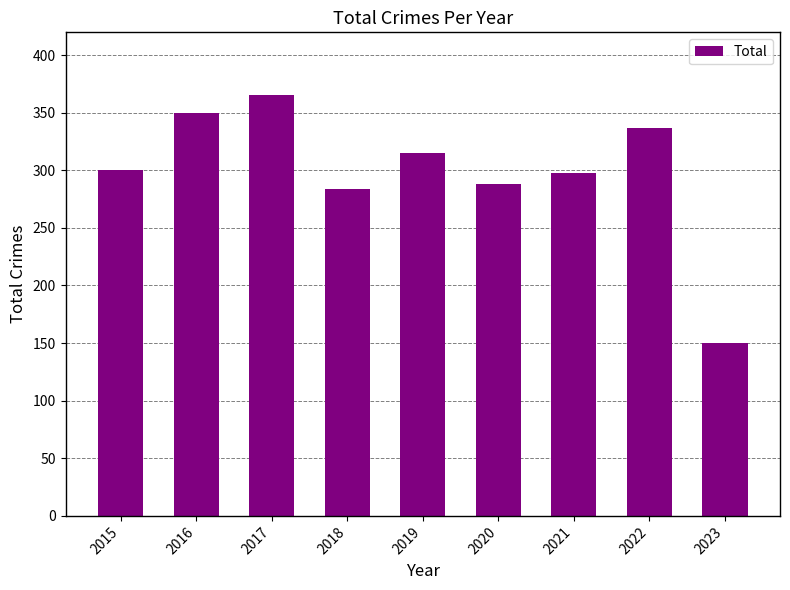

What is the value of the 3rd bar from the left?

365